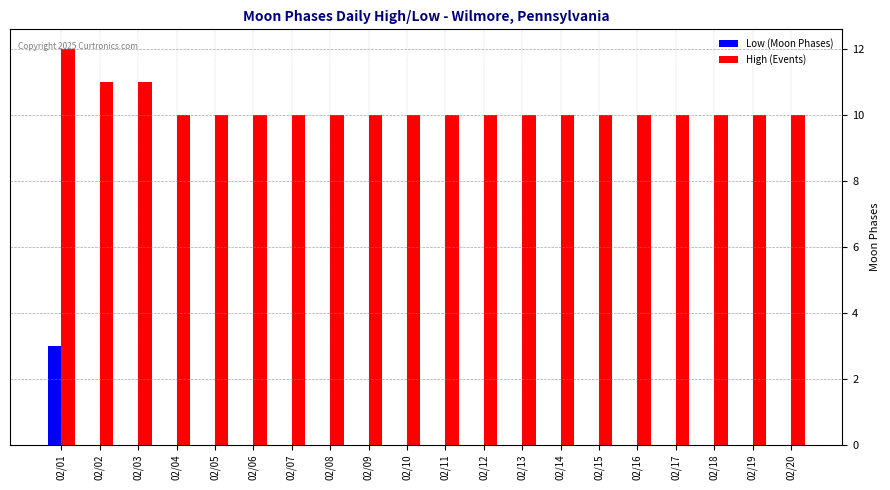

How many High (Events) values are between 10 and 11?

19